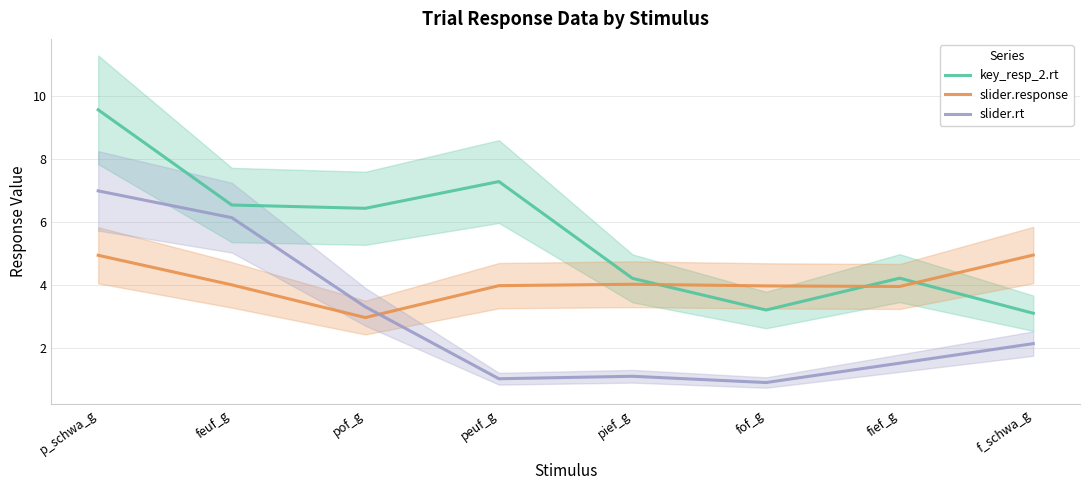

What is the lowest value of the slider.response series?

3.0